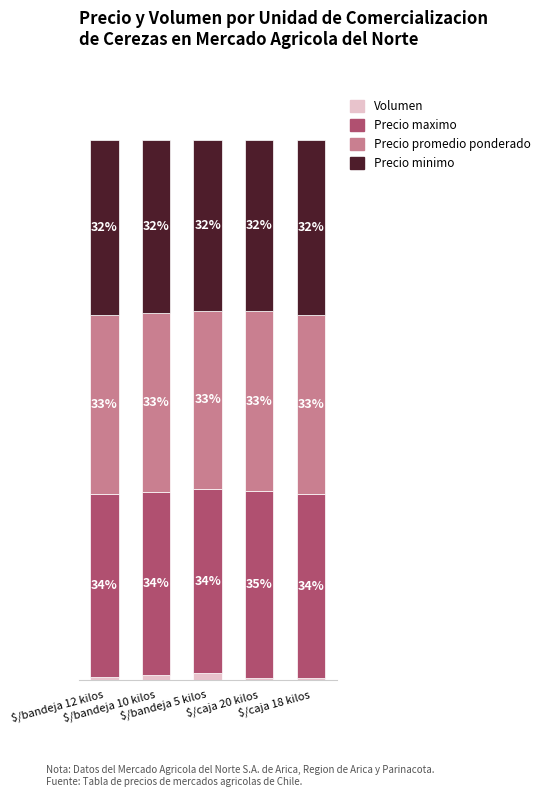

What is the approximate value of Precio maximo at $/bandeja 10 kilos?

33.9